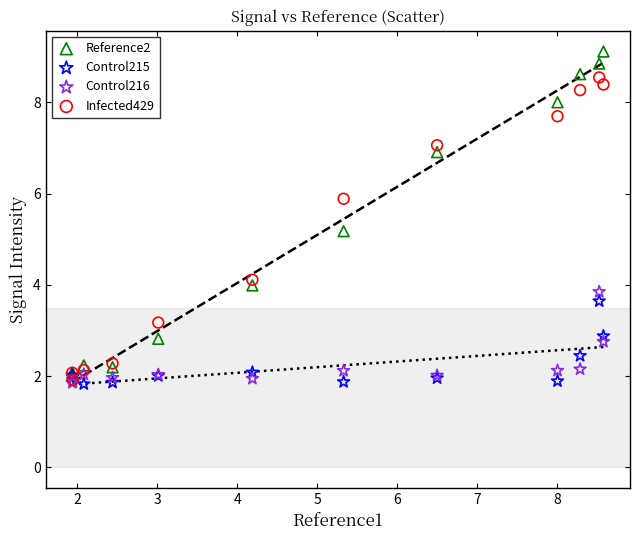

In the Infected429 series, what Y value is closest to 5?

4.1